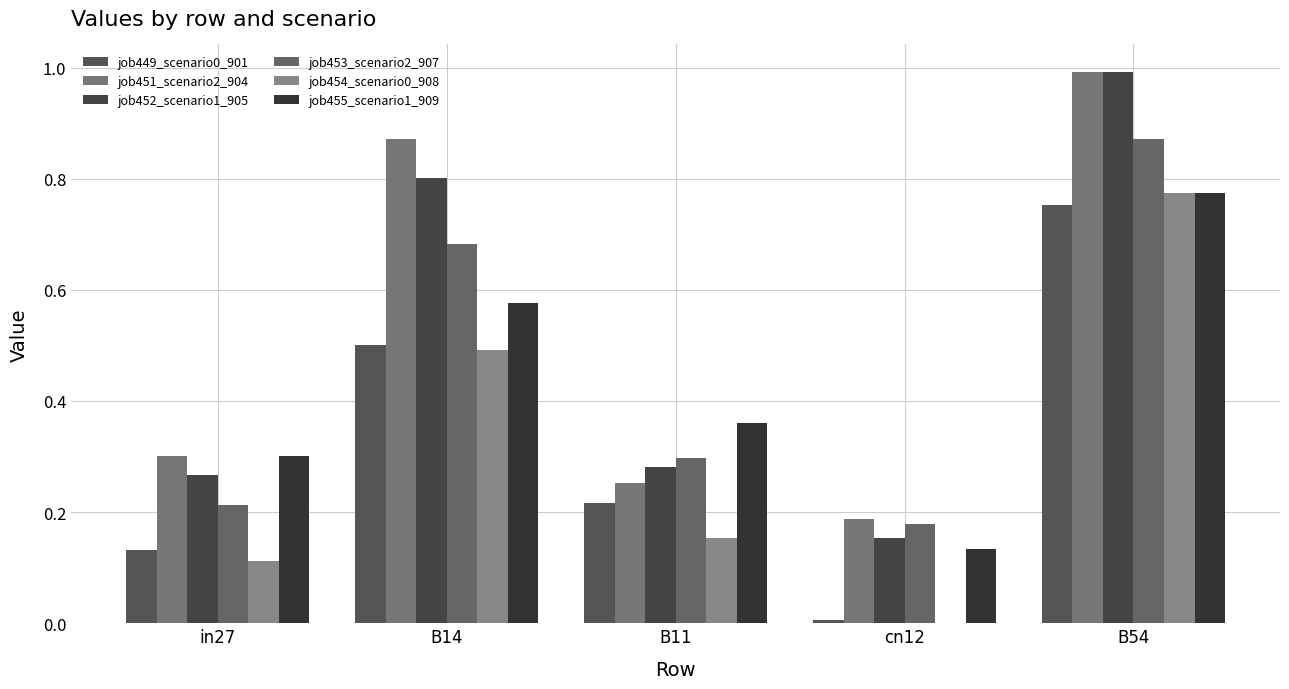

At which label does job452_scenario1_905 reach its minimum?

cn12